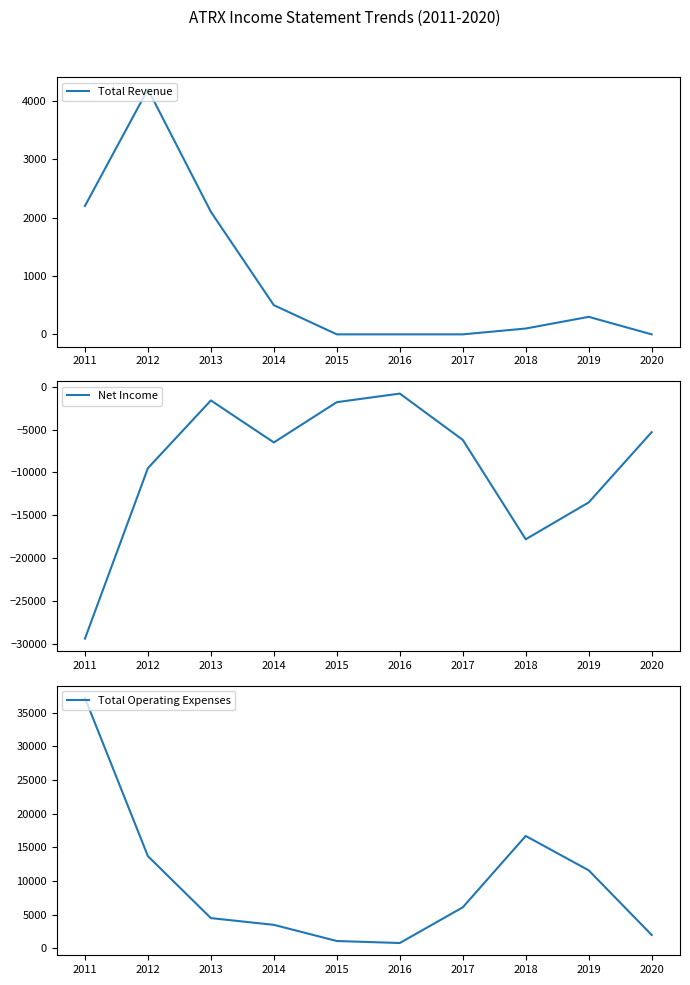

Which series has the largest range (max minus min)?

Total Operating Expenses